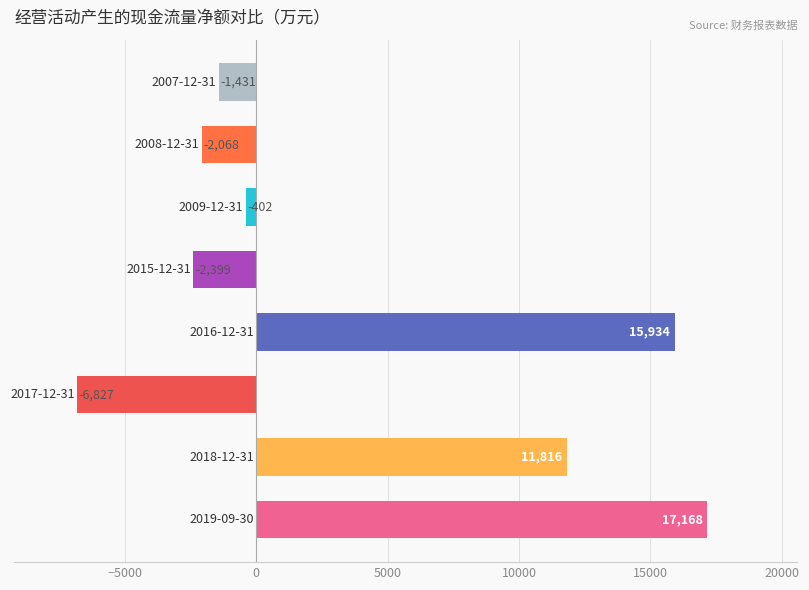

What is the smallest value displayed?

-6827